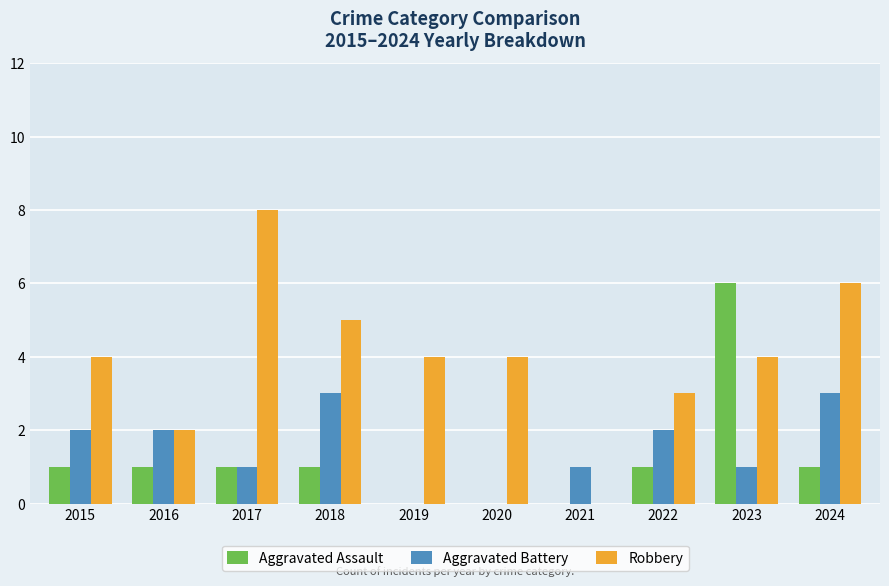

Are the bars horizontal?

No